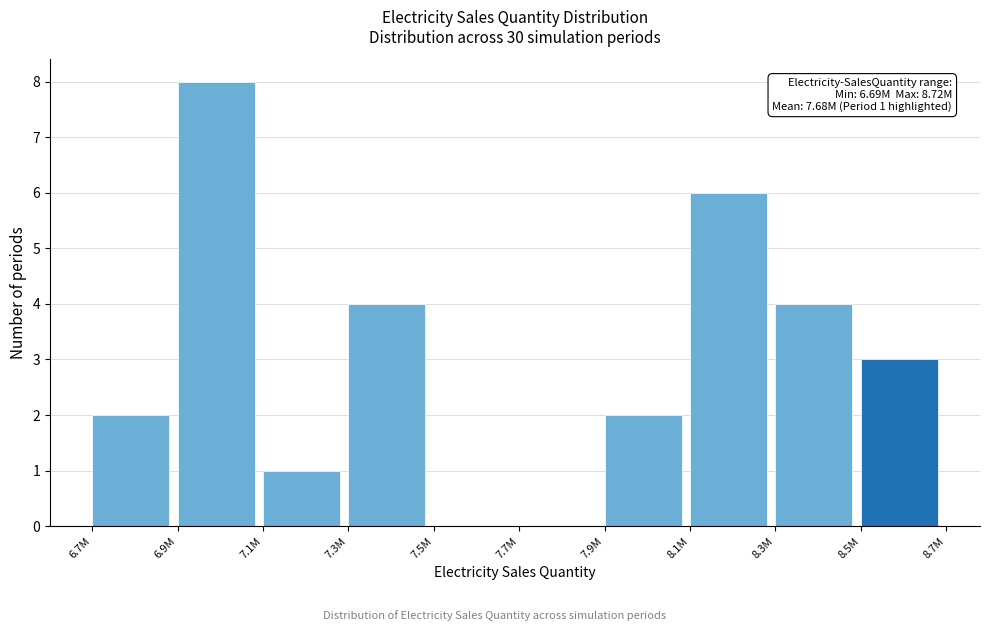

Reading left to right, extract all data points from this chart.

6.7M=2	6.9M=8	7.1M=1	7.3M=4	7.5M=0	7.7M=0	7.9M=2	8.1M=6	8.3M=4	8.5M=3